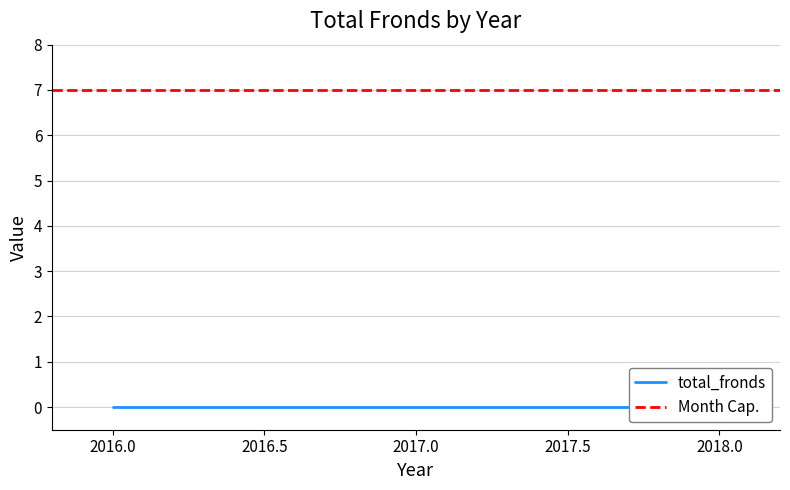

What is the approximate value of month at 2018?

7